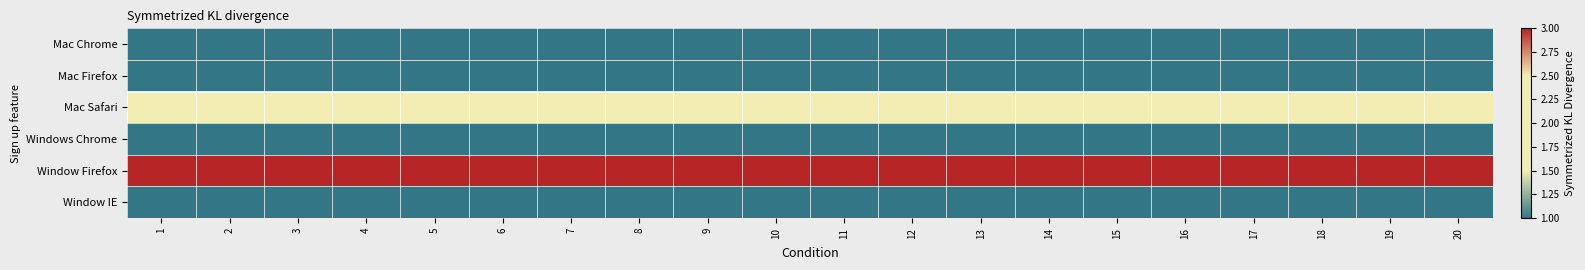

At which category is the sum across all series the highest?

1